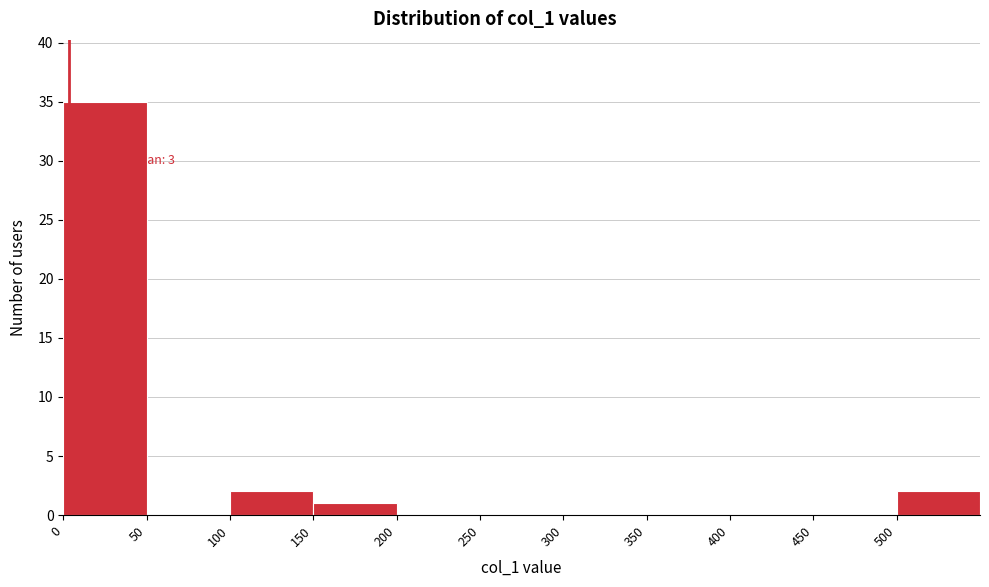

Which range on the x-axis has the tallest bar?

0 to 50